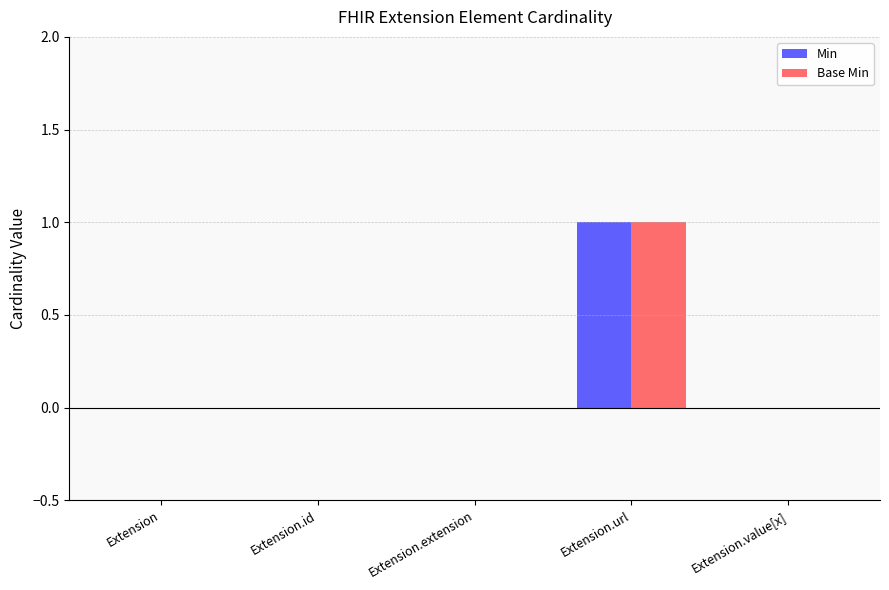

Reading left to right, list all the values displayed in this chart.

Min: Extension=0	Extension.id=0	Extension.extension=0	Extension.url=1	Extension.value[x]=0
Base Min: Extension=0	Extension.id=0	Extension.extension=0	Extension.url=1	Extension.value[x]=0